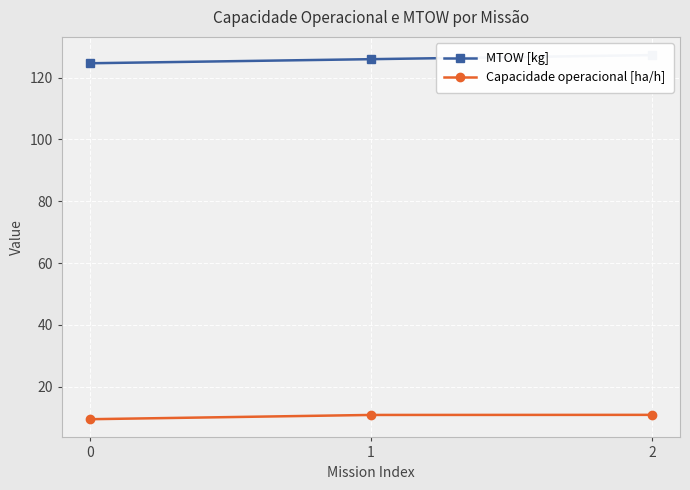

What is the lowest value of the MTOW [kg] series?

124.6